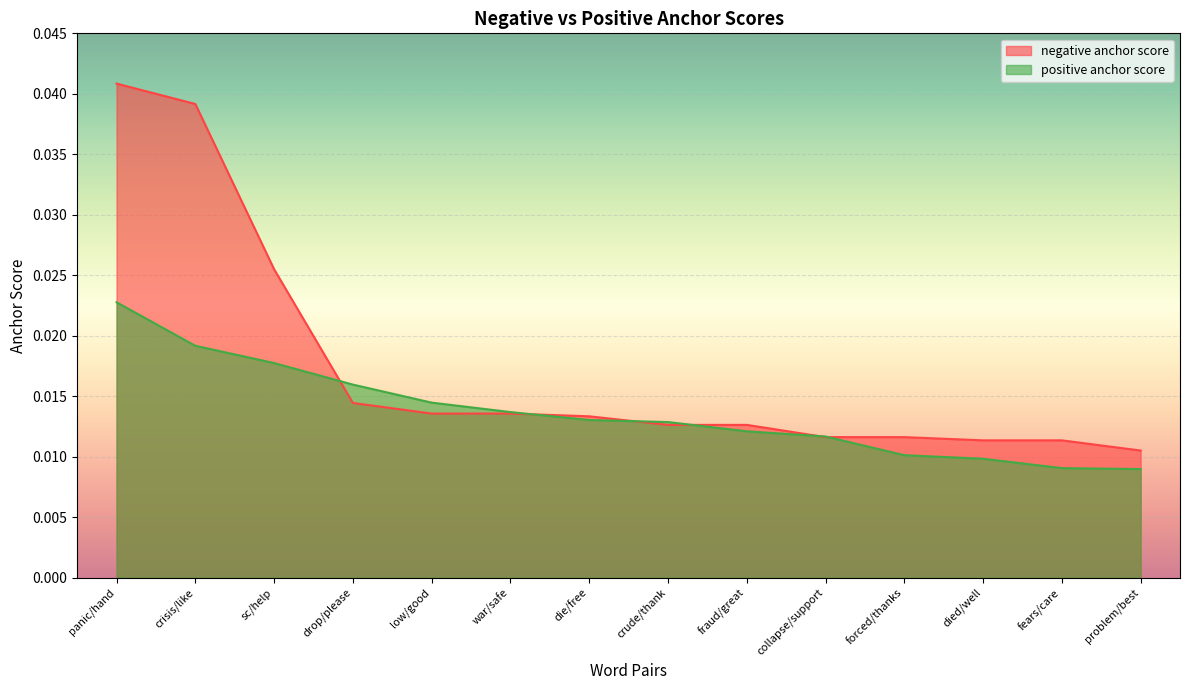

Which category has the lowest value in the negative anchor score series?

problem/best